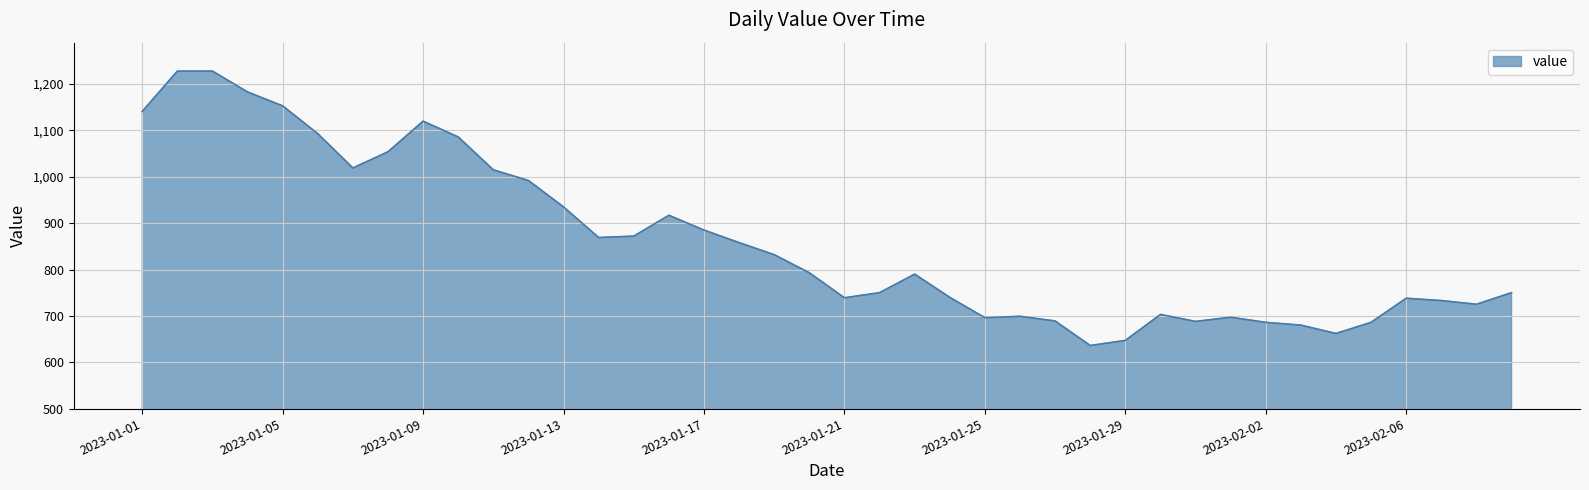

What is the minimum value shown in the chart?

636